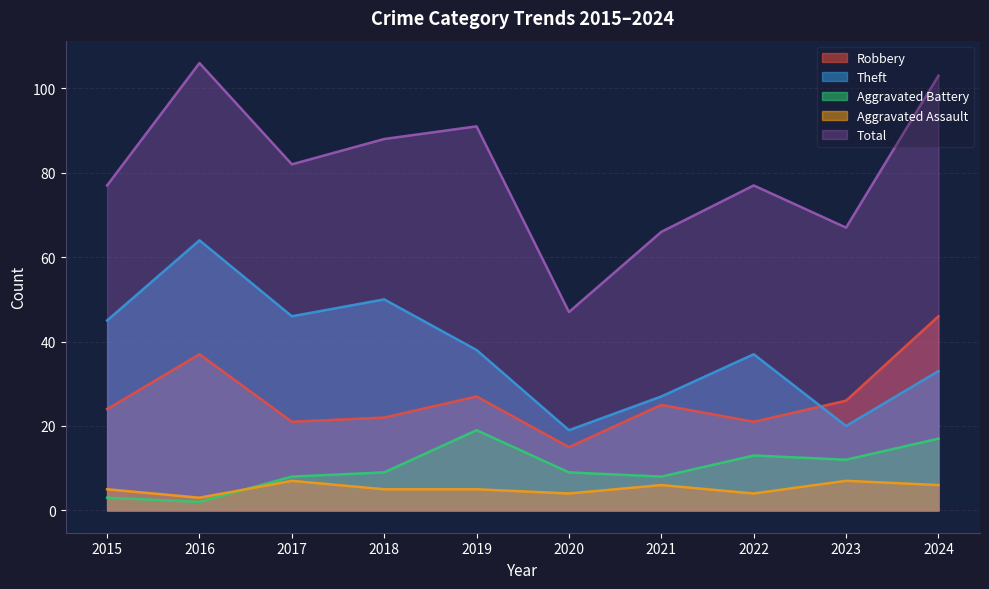

At which label is Aggravated Battery closest to 10?

2018